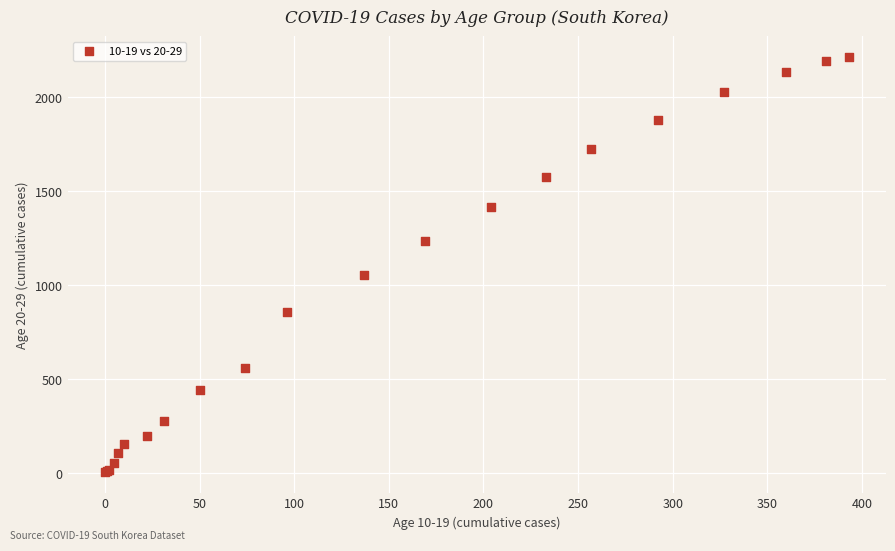

What Y value in the scatter plot is closest to 1109?

1054